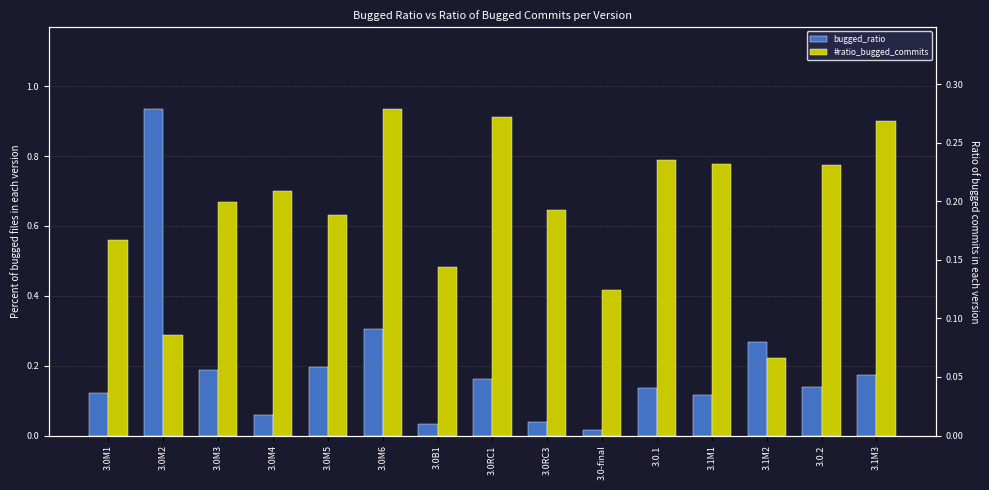

What position from the right is 3.0M3?

13